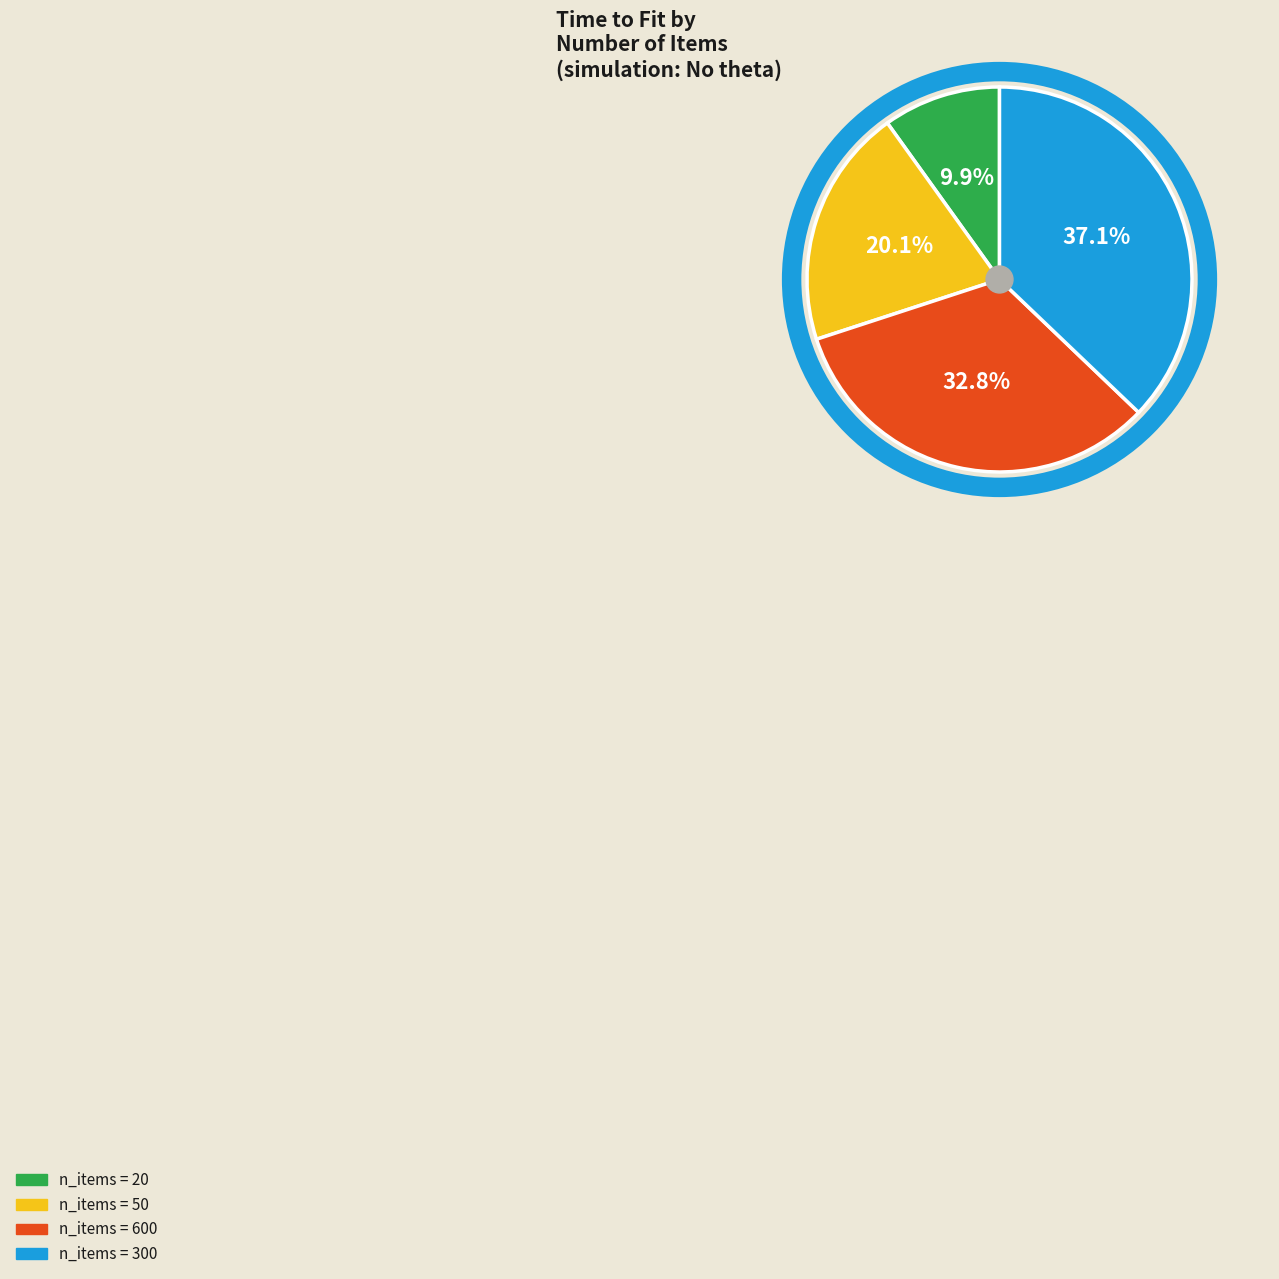

Is there a majority slice in this chart?

No